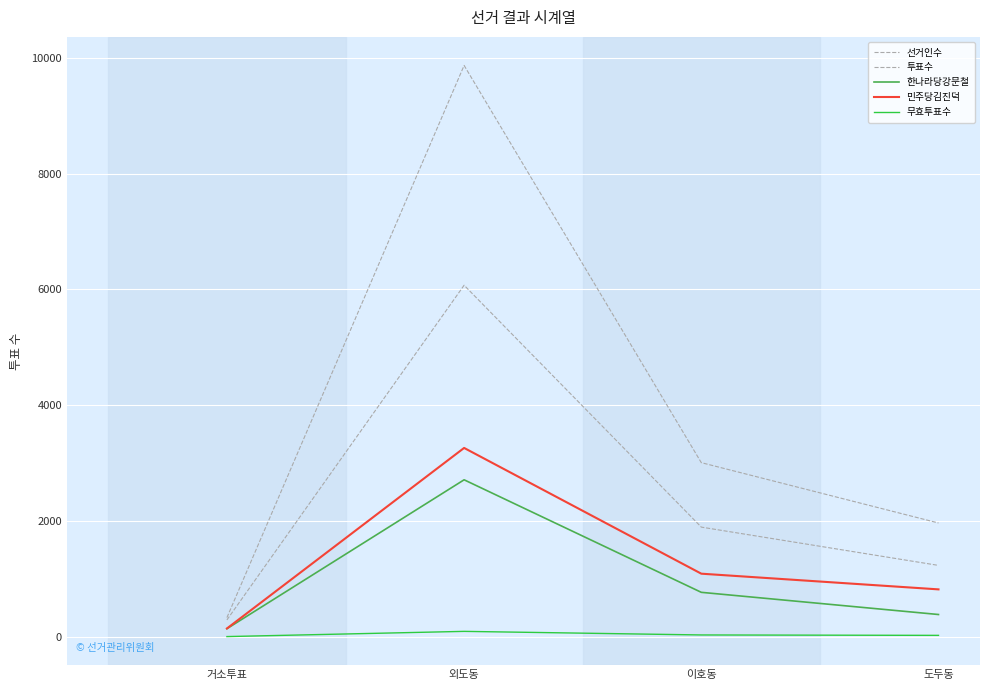

Does the chart have visible grid lines?

Yes